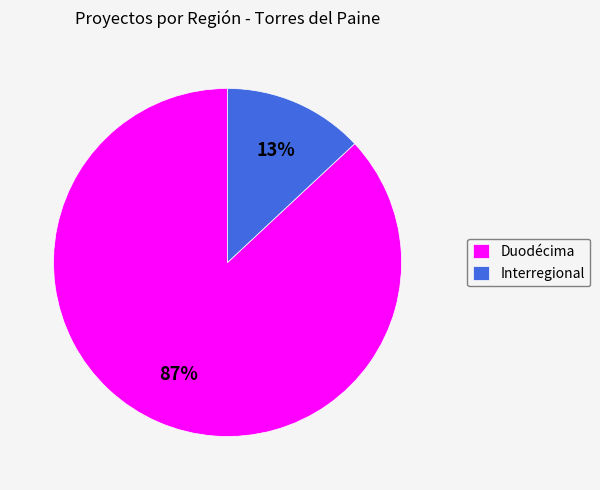

Count the number of slices in the pie.

2